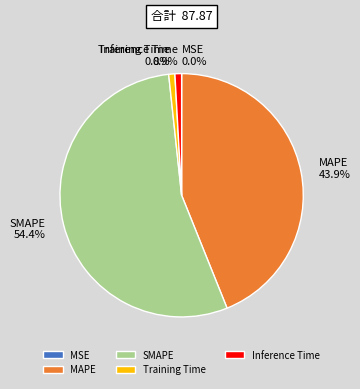

Is there any slice that represents more than half of the pie?

Yes